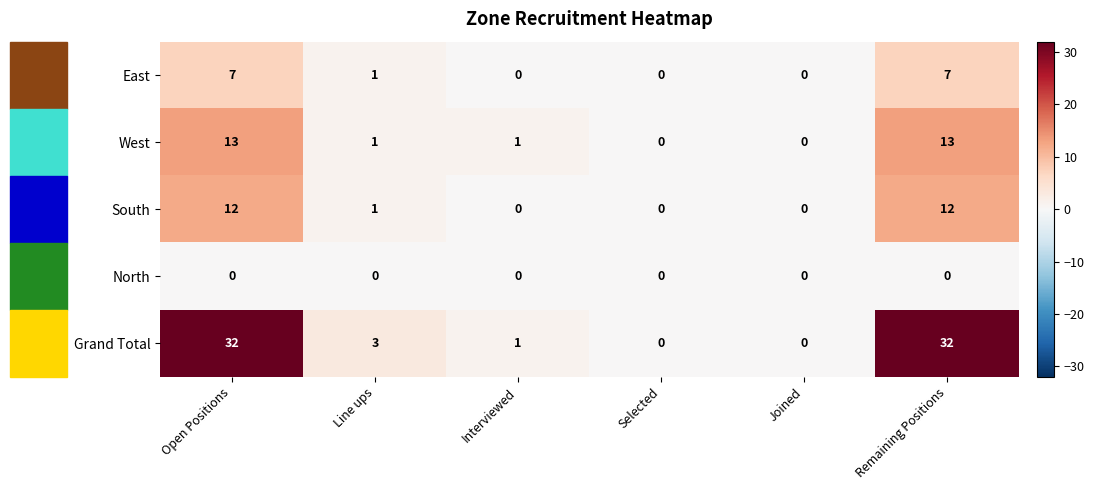

Between Interviewed and Remaining Positions, which series saw the biggest shift?

Grand Total